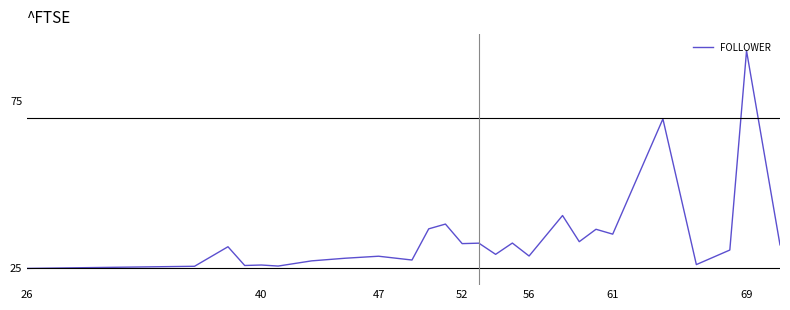

What is the difference between the maximum and minimum values?

65.0